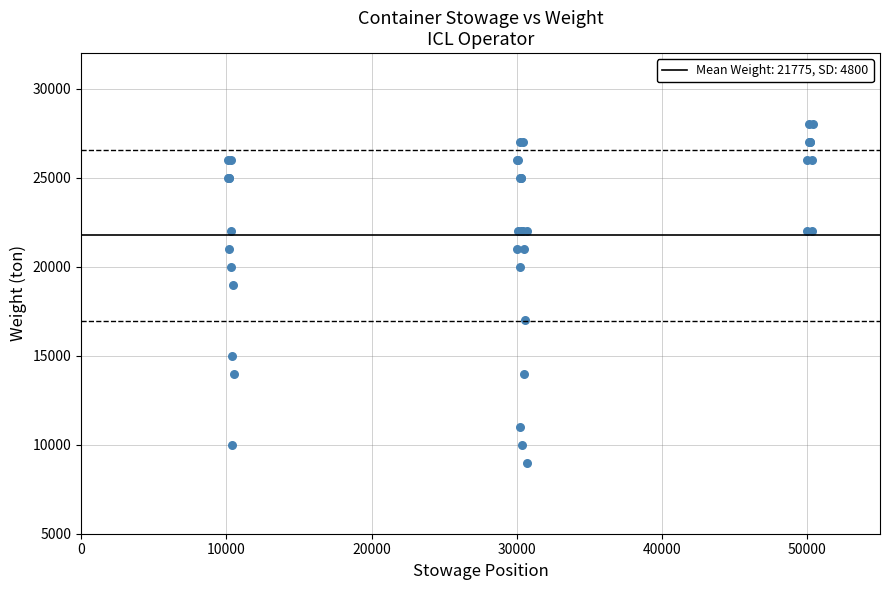

What Y value in the scatter plot is closest to 18500?

19000